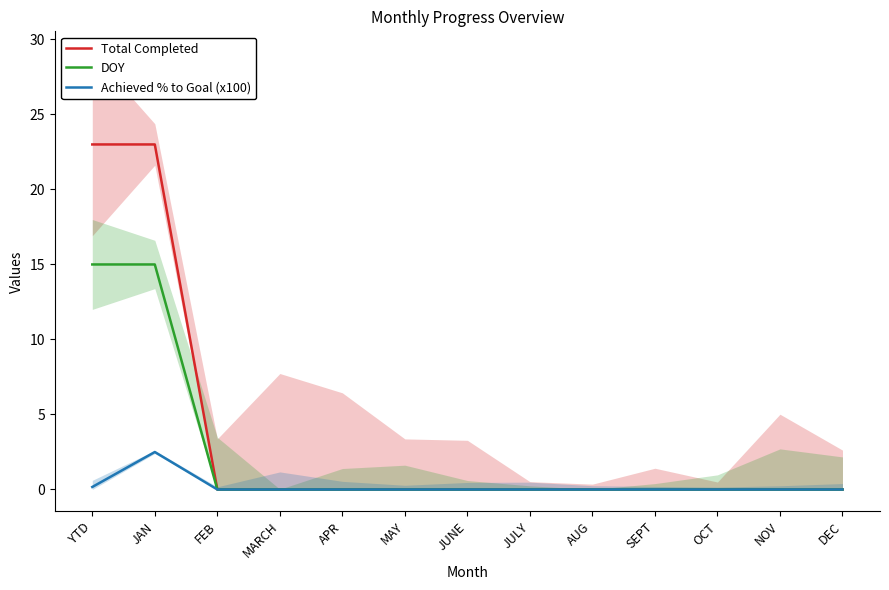

Reading left to right, what are all the values shown in this chart?

Total Completed: YTD=23.0	JAN=23.0	FEB=0.0	MARCH=0.0	APR=0.0	MAY=0.0	JUNE=0.0	JULY=0.0	AUG=0.0	SEPT=0.0	OCT=0.0	NOV=0.0	DEC=0.0
DOY: YTD=15.0	JAN=15.0	FEB=0.0	MARCH=0.0	APR=0.0	MAY=0.0	JUNE=0.0	JULY=0.0	AUG=0.0	SEPT=0.0	OCT=0.0	NOV=0.0	DEC=0.0
Achieved % to Goal (x100): YTD=0.2	JAN=2.5	FEB=0.0	MARCH=0.0	APR=0.0	MAY=0.0	JUNE=0.0	JULY=0.0	AUG=0.0	SEPT=0.0	OCT=0.0	NOV=0.0	DEC=0.0